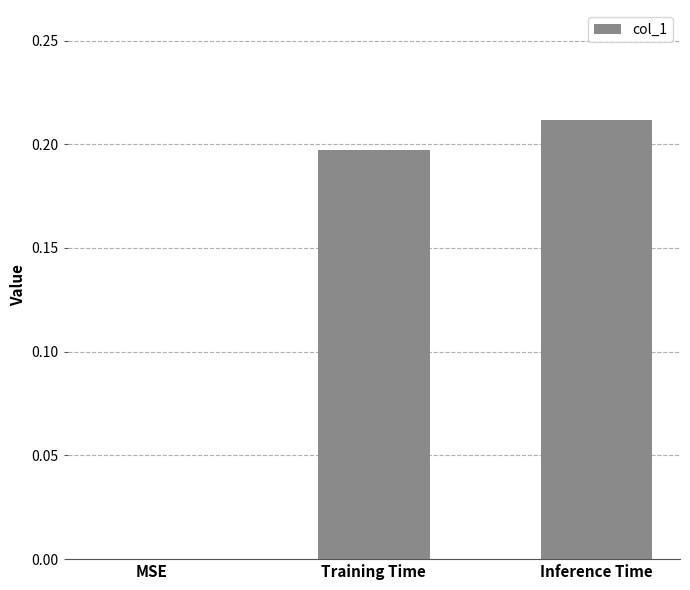

Which category has the highest value across all series?

Inference Time